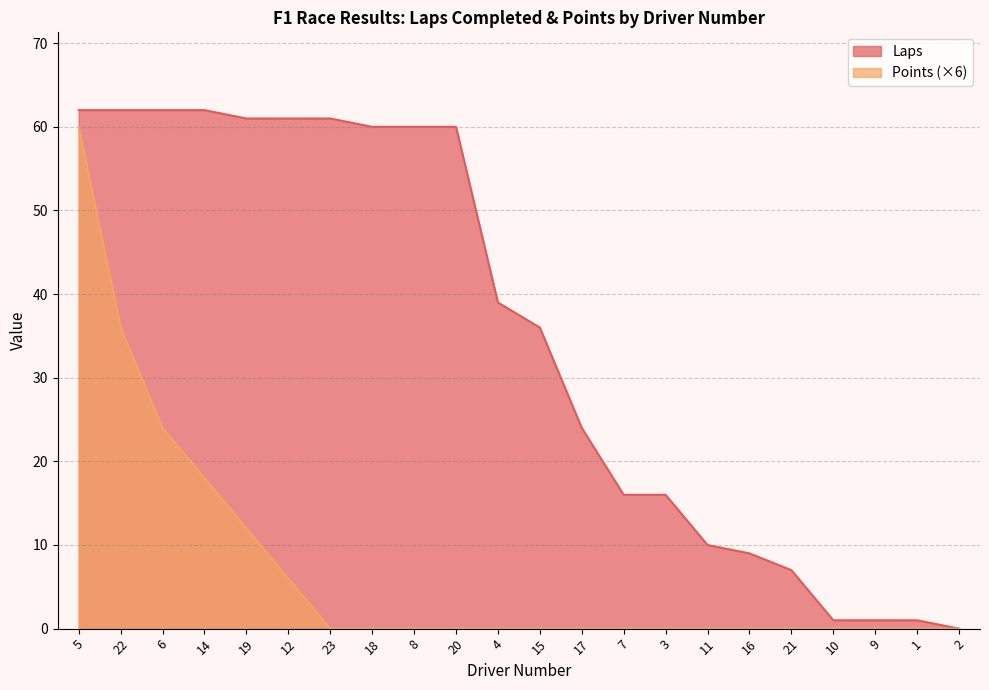

At which category is the sum across all series the highest?

5